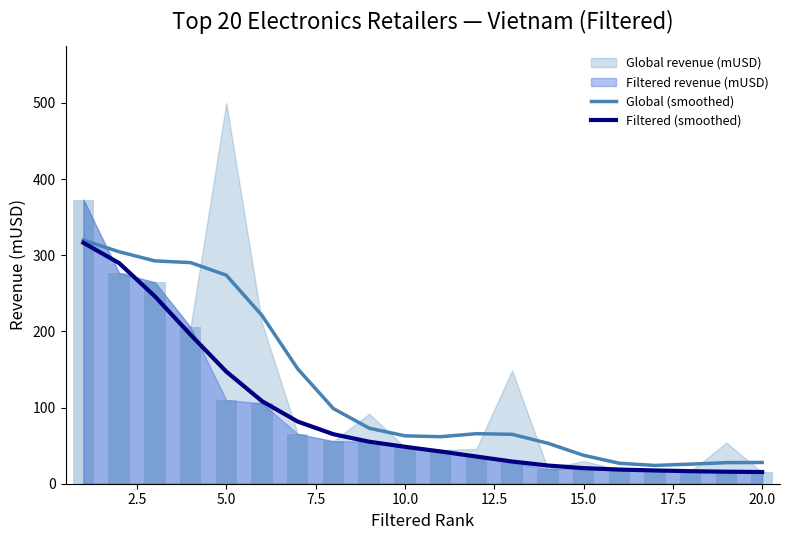

The Filtered (smoothed) series shows 7.2 at 18. True or false?

False